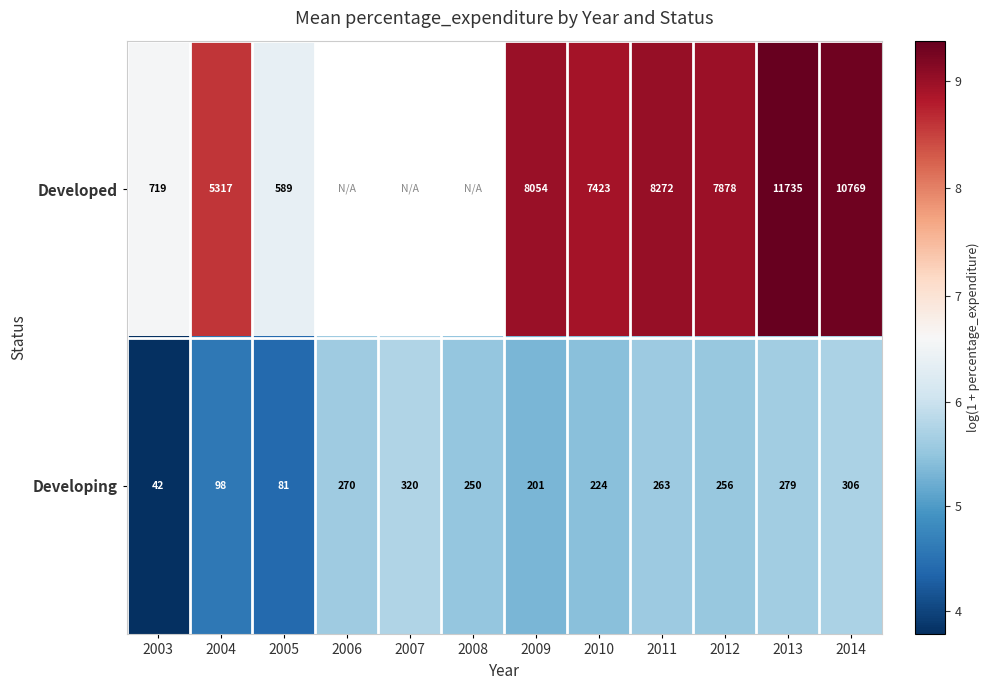

Is it true that Developing equals 10.1 at 2013?

False